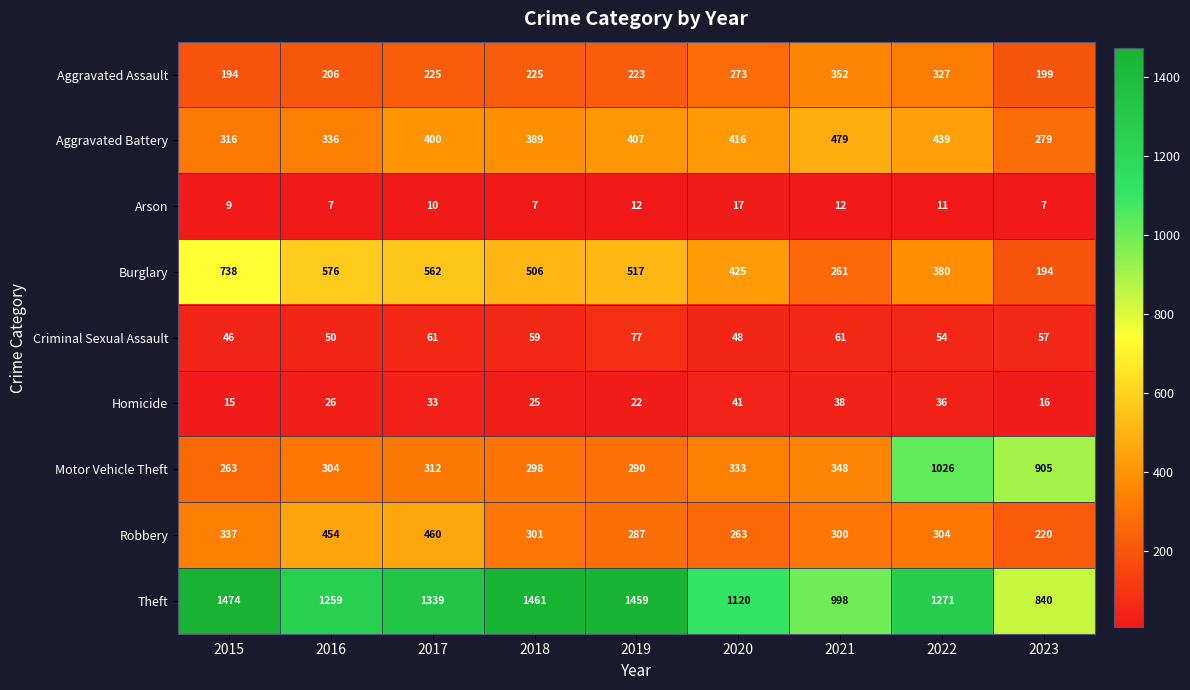

True or false: Motor Vehicle Theft has a value of 905 at 2023.

True